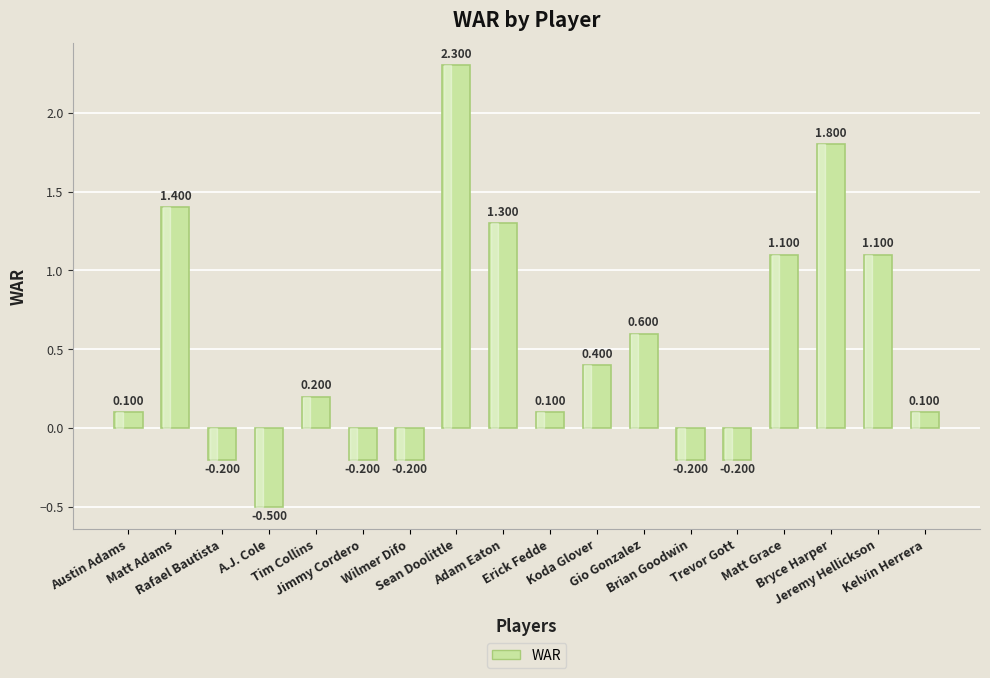

Read the value at Kelvin Herrera.

0.1